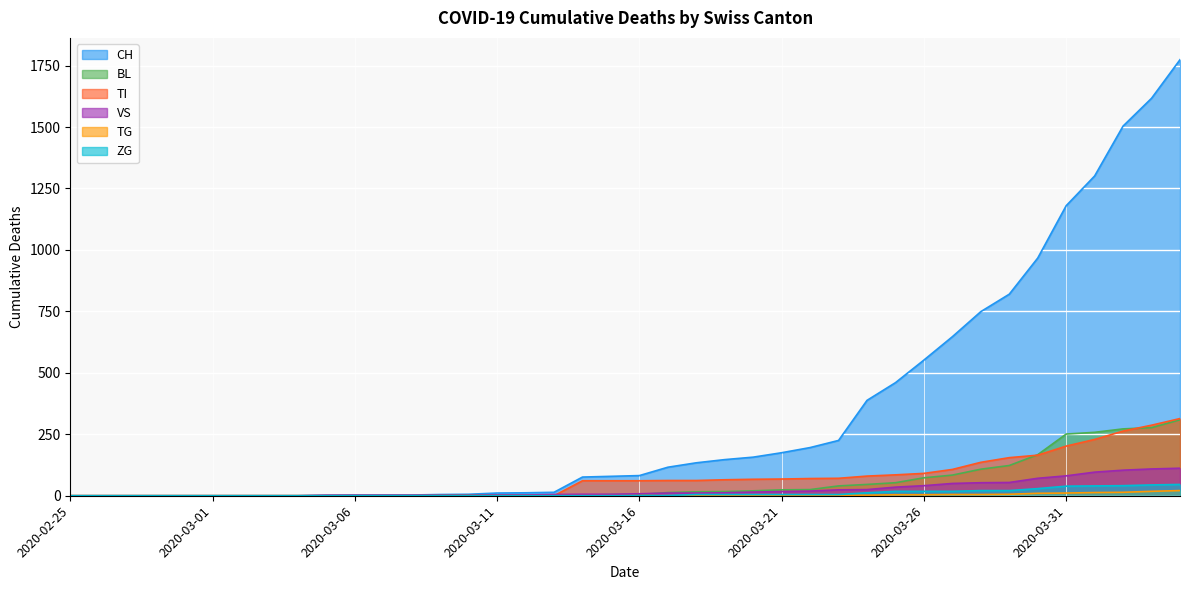

List the series in order of their peak value, lowest first.

TG, ZG, VS, BL, TI, CH